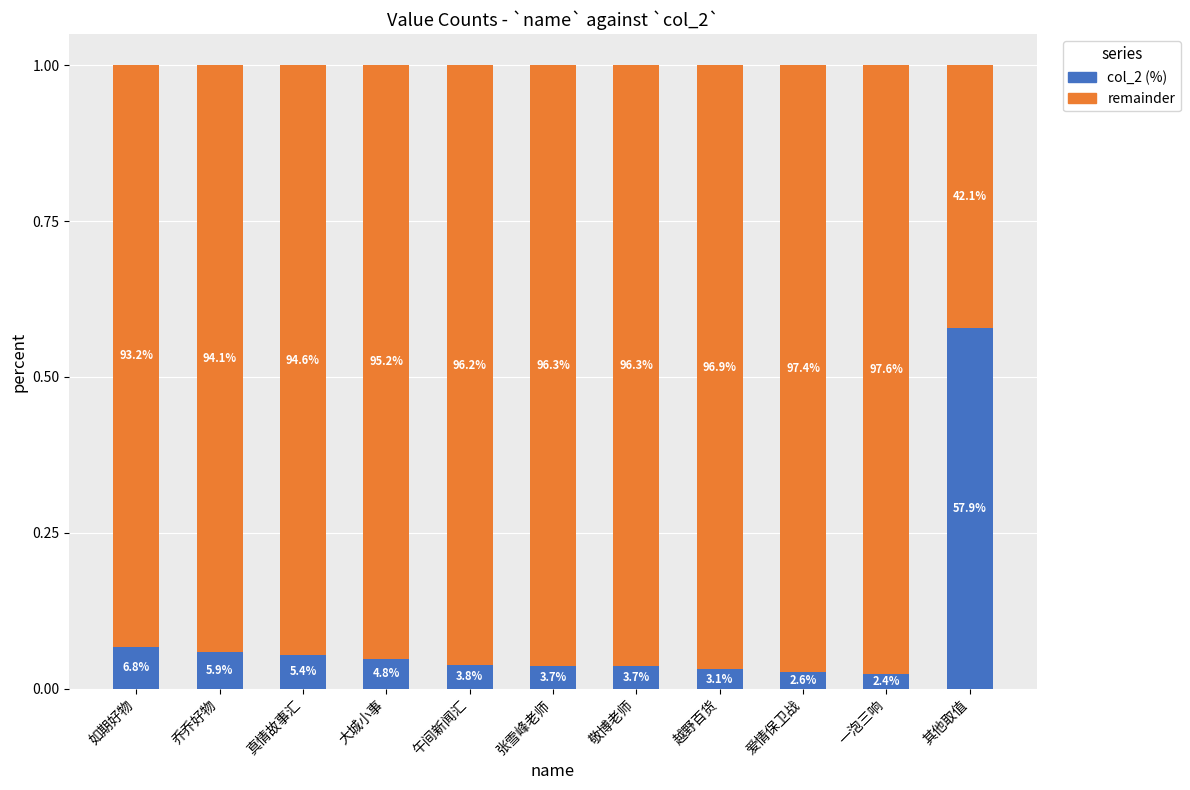

What is the label of the 6th bar from the right?

张雪峰老师